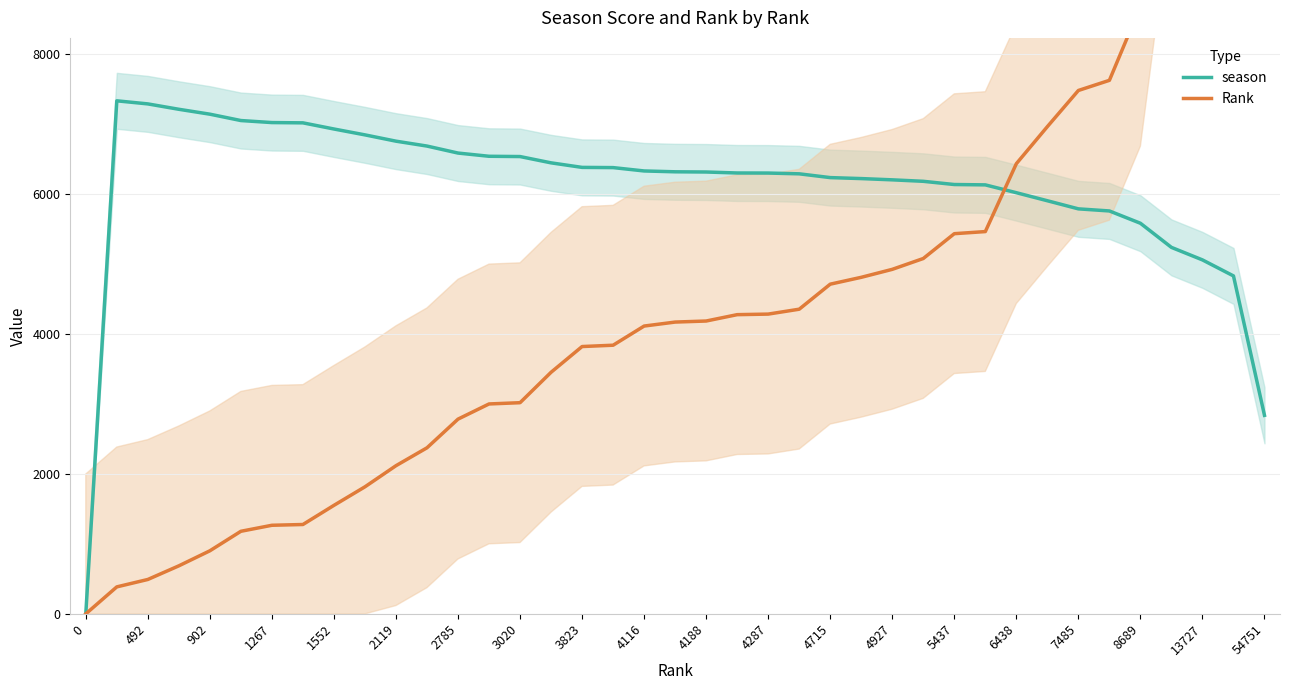

List the series in order of their peak value, lowest first.

season, Rank